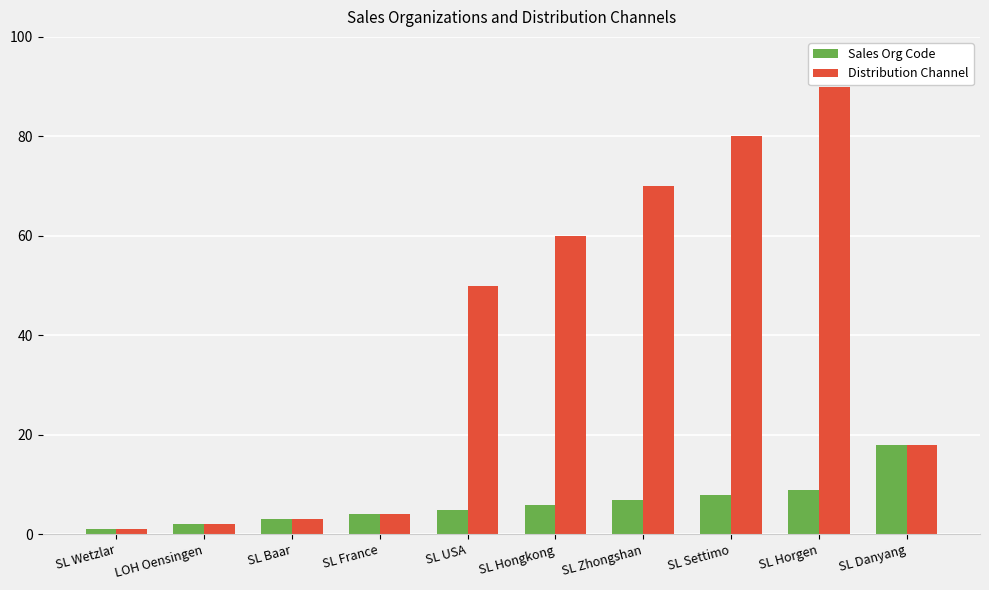

List the labels in order of Sales Org Code value, largest first.

SL Danyang, SL Horgen, SL Settimo, SL Zhongshan, SL Hongkong, SL USA, SL France, SL Baar, LOH Oensingen, SL Wetzlar